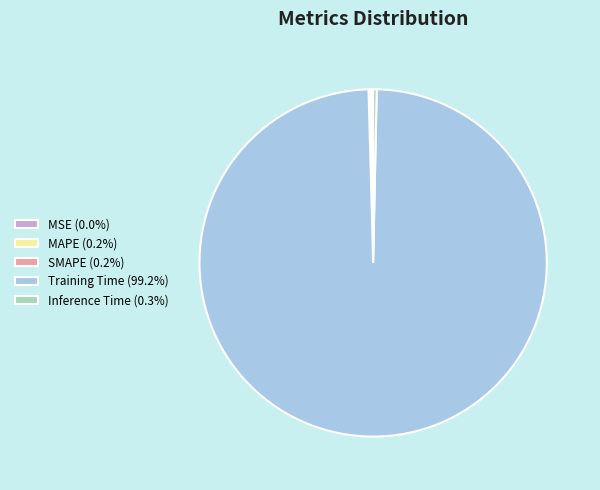

Combined, do Inference Time and Training Time account for over 50%?

Yes